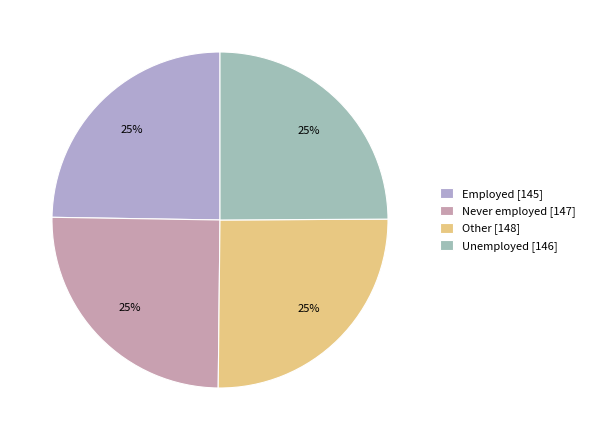

Is the sum of Unemployed and Employed greater than half?

No